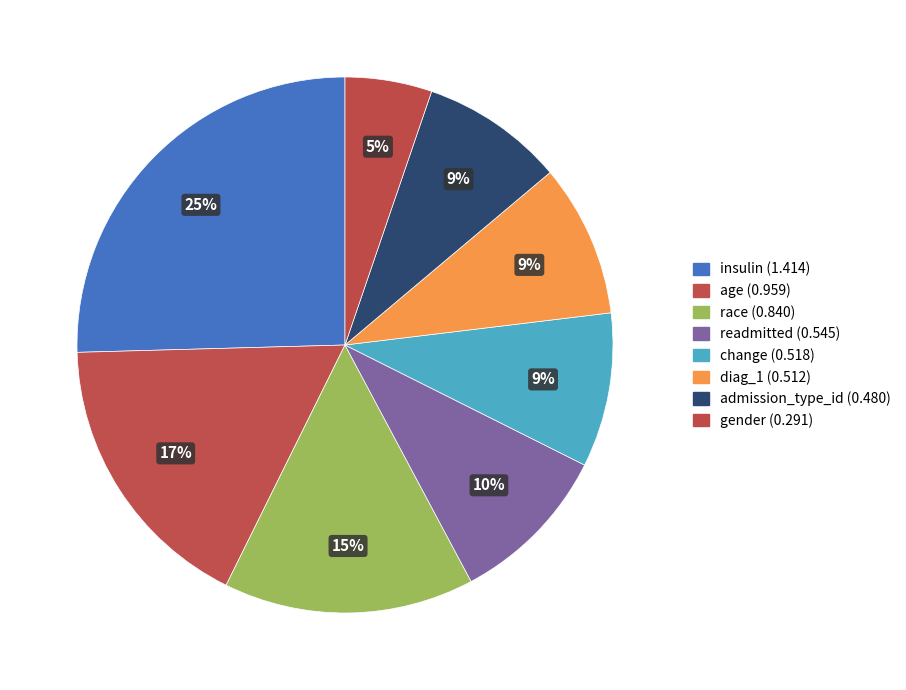

Is the sum of insulin and diag_1 greater than half?

No